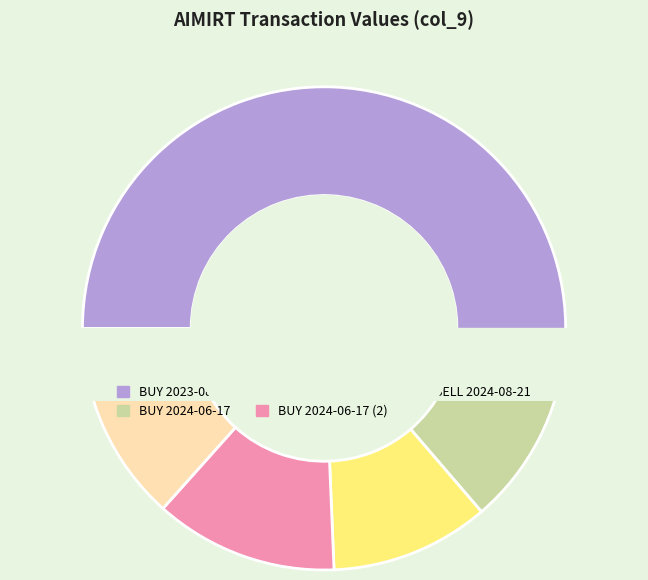

To the nearest percent, what portion does BUY 2024-06-17 (2) represent?

12%